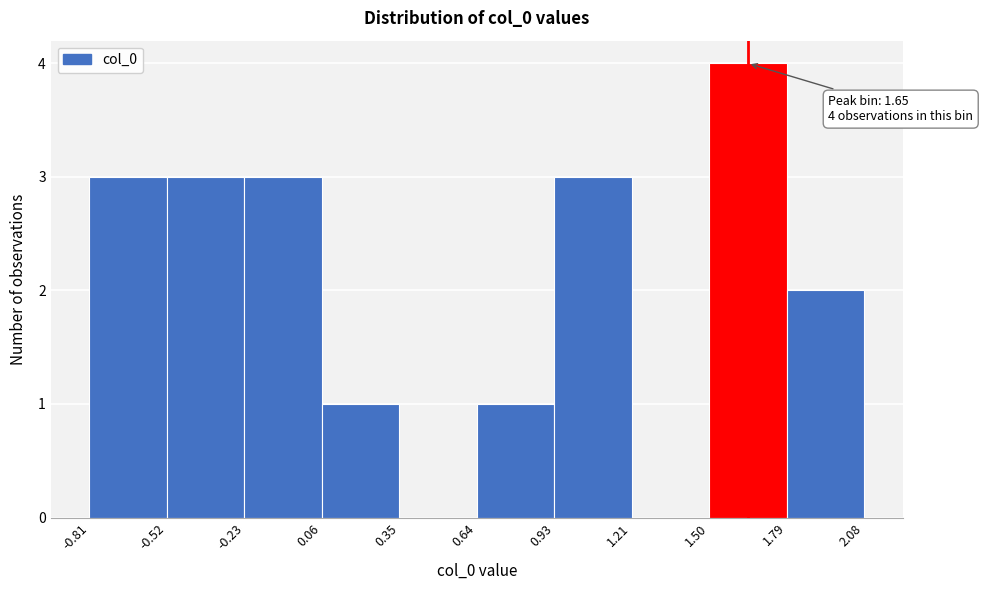

Over which range of the x-axis is the bar tallest?

1.50 to 1.79